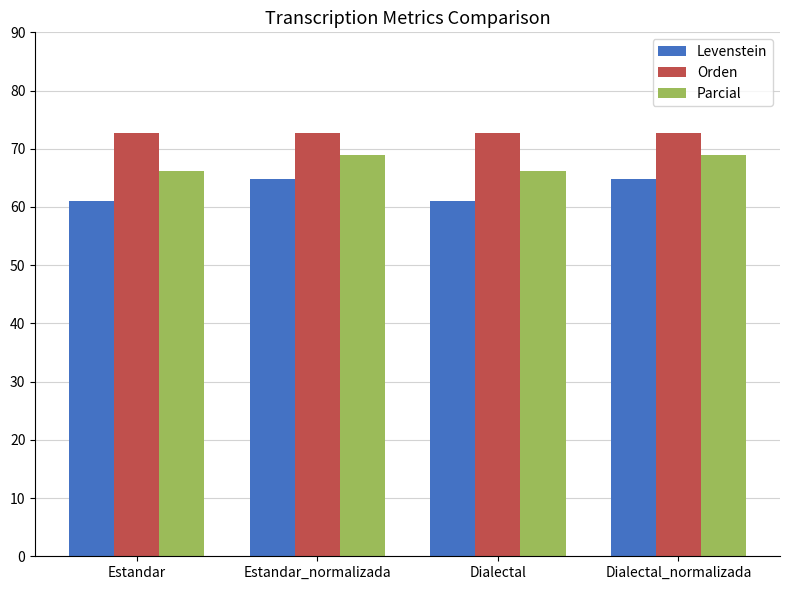

What is the maximum value shown in the chart?

72.7